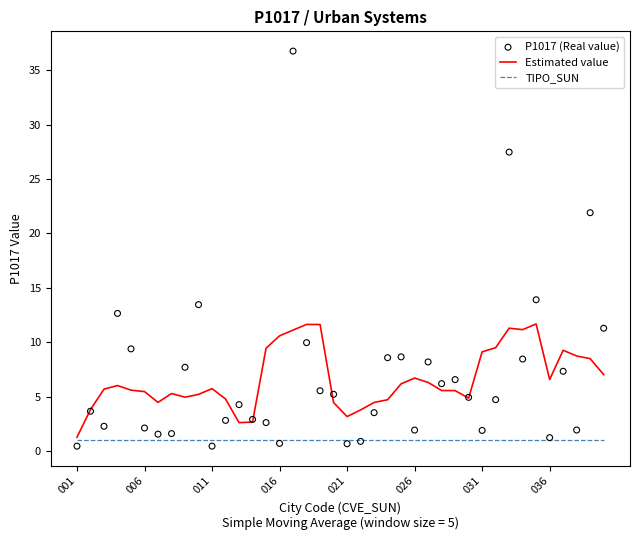

Which series has the largest total across all categories?

P1017 (Real value)